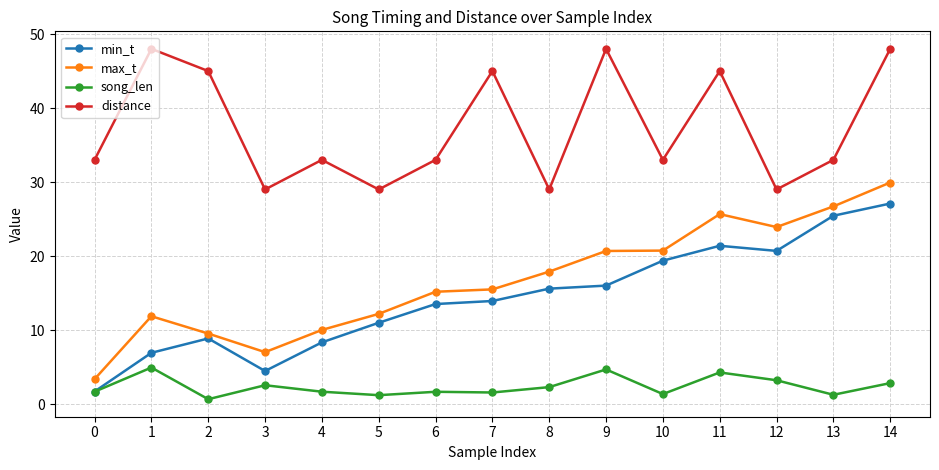

What is the total value across all series at 11?

96.3